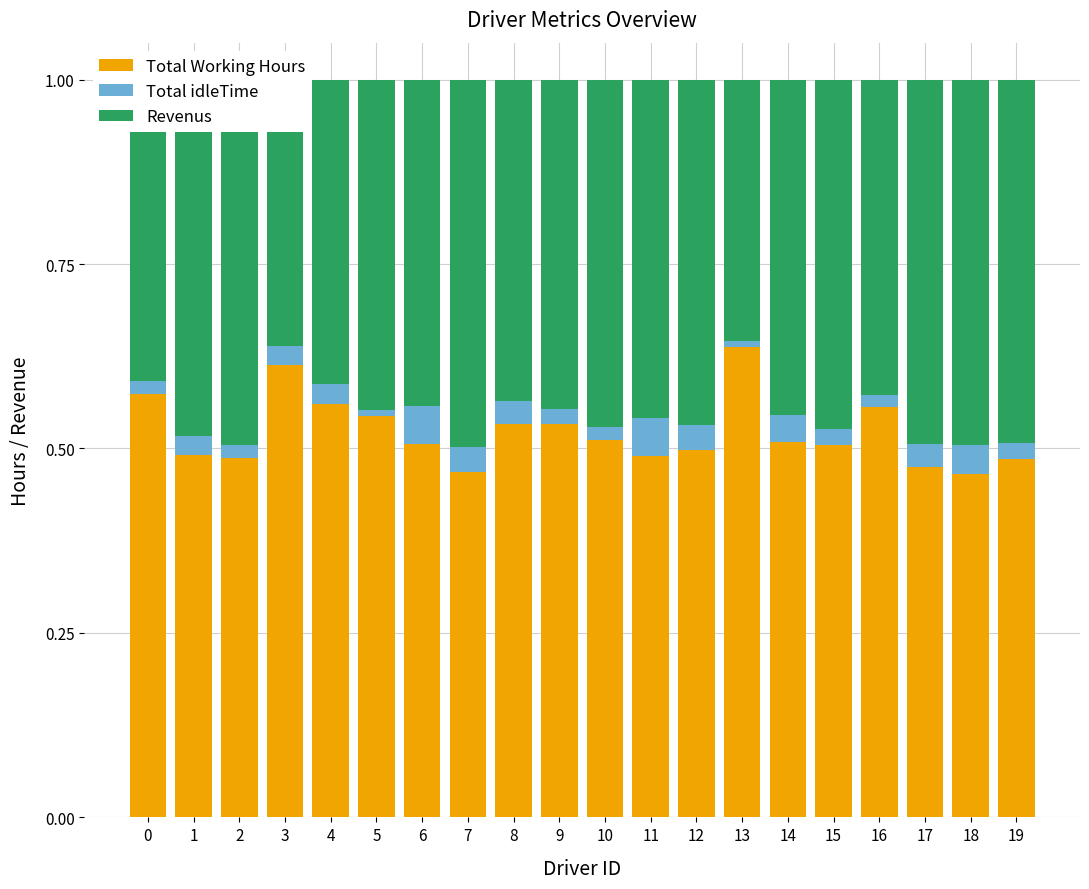

Which category has the highest value in the Total Working Hours series?

13